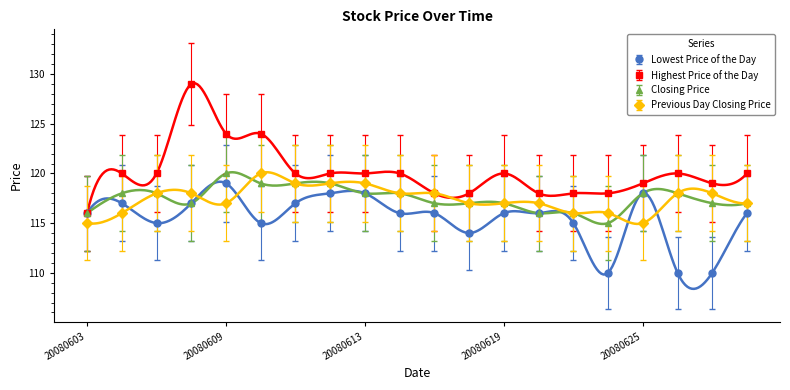

Which series has the largest range (max minus min)?

Highest Price of the Day